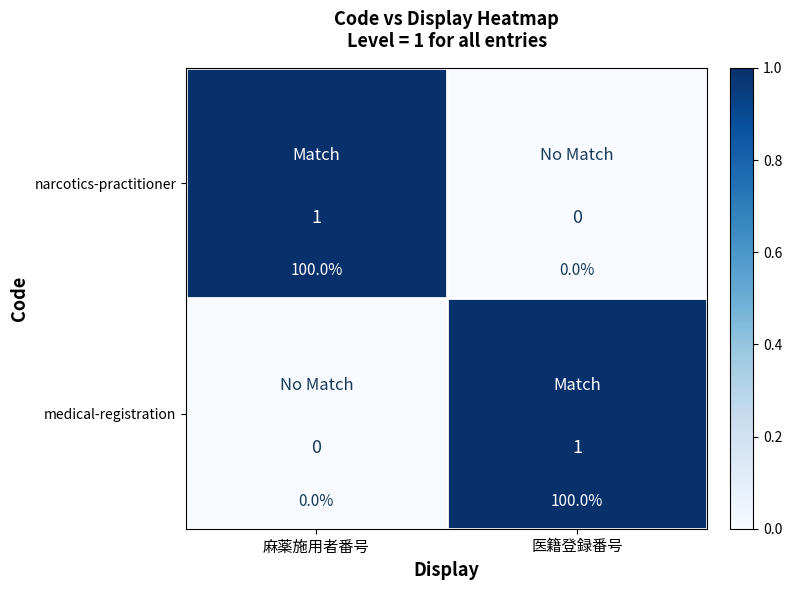

At 医籍登録番号, list the series in order from largest to smallest.

medical-registration, narcotics-practitioner